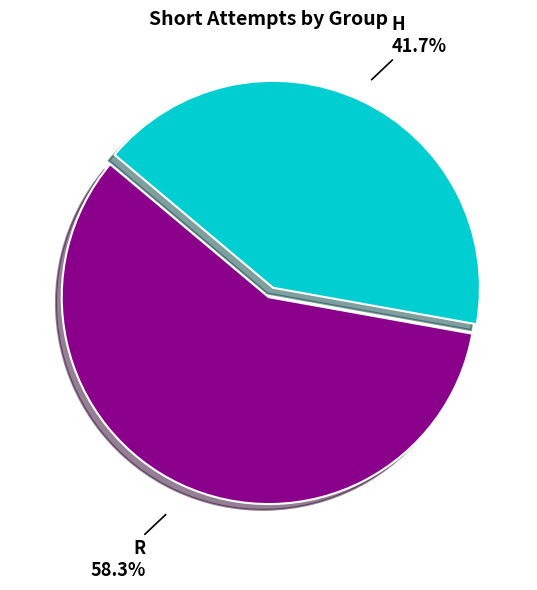

Is there any slice that represents more than half of the pie?

Yes